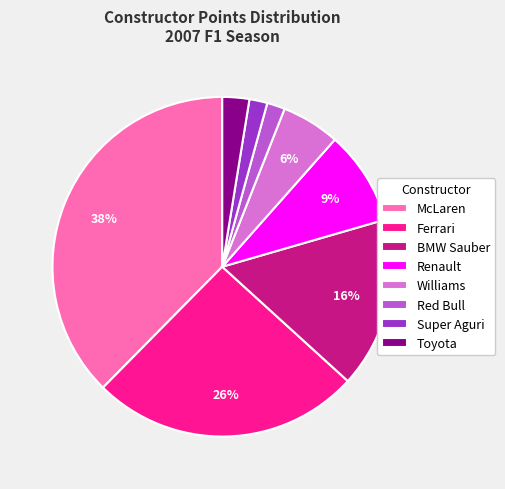

Which category has the biggest portion of the pie?

McLaren